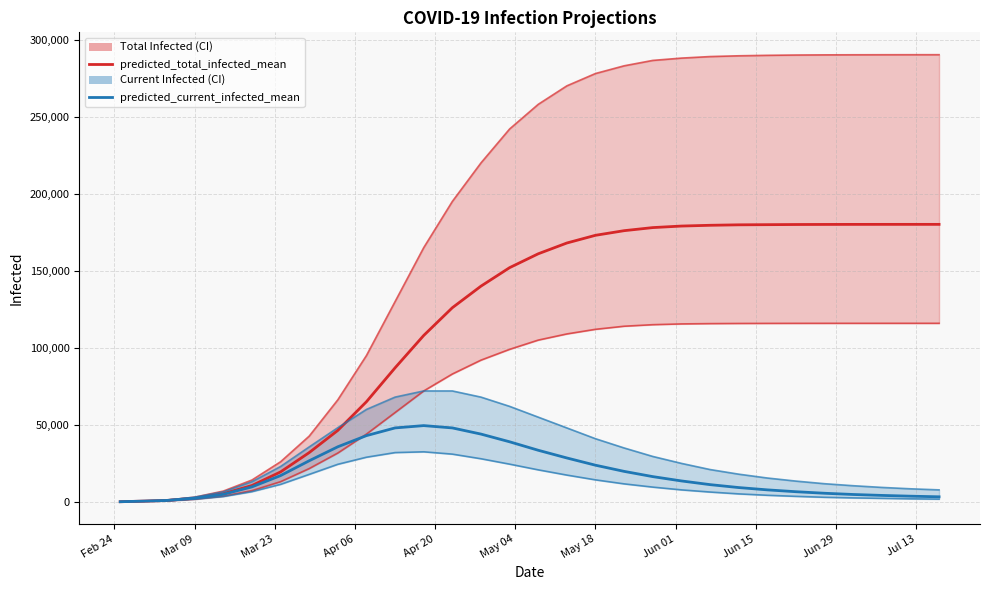

What is the sum of all predicted_current_infected_upper values?

882807